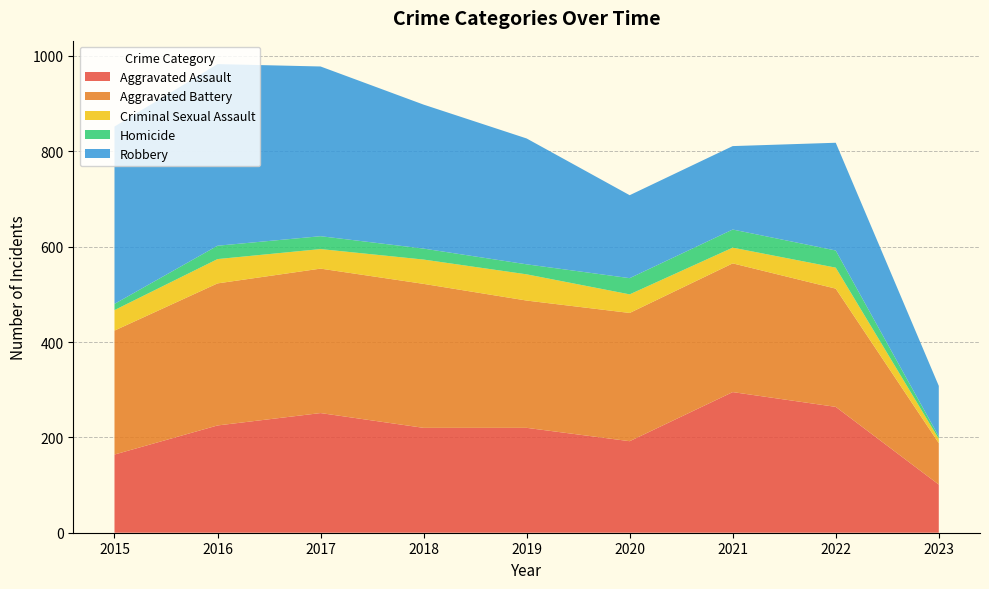

Reading left to right, what are all the values shown in this chart?

Aggravated Assault: 2015=164	2016=225	2017=251	2018=220	2019=220	2020=192	2021=295	2022=264	2023=101
Aggravated Battery: 2015=260	2016=298	2017=303	2018=302	2019=267	2020=269	2021=270	2022=248	2023=87
Criminal Sexual Assault: 2015=43	2016=51	2017=41	2018=51	2019=55	2020=39	2021=33	2022=44	2023=9
Homicide: 2015=13	2016=28	2017=27	2018=23	2019=21	2020=34	2021=38	2022=36	2023=5
Robbery: 2015=372	2016=381	2017=356	2018=302	2019=264	2020=174	2021=175	2022=226	2023=106